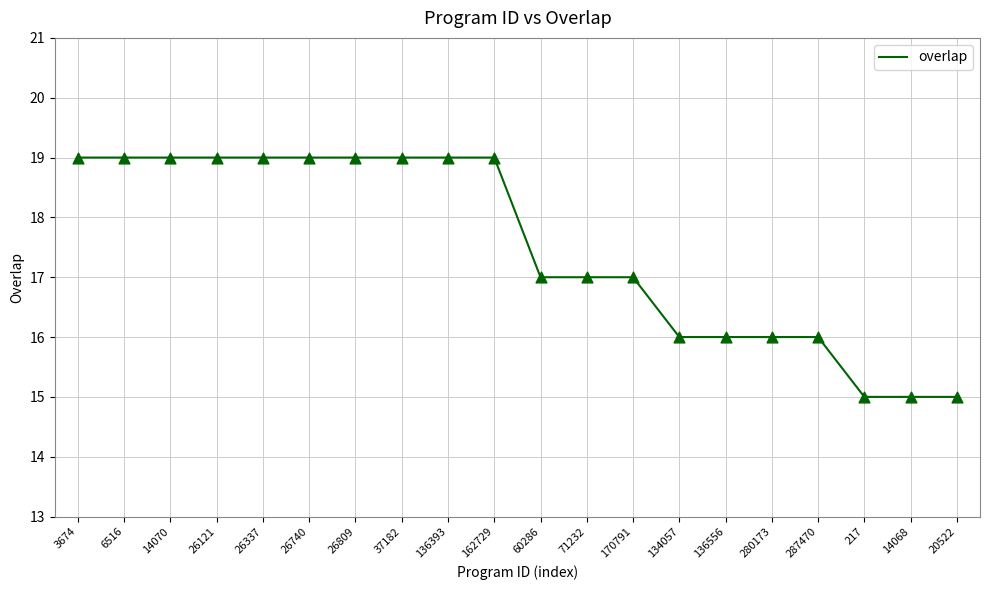

Approximately how many times larger is the value at 136393 compared to 14070?

1.0